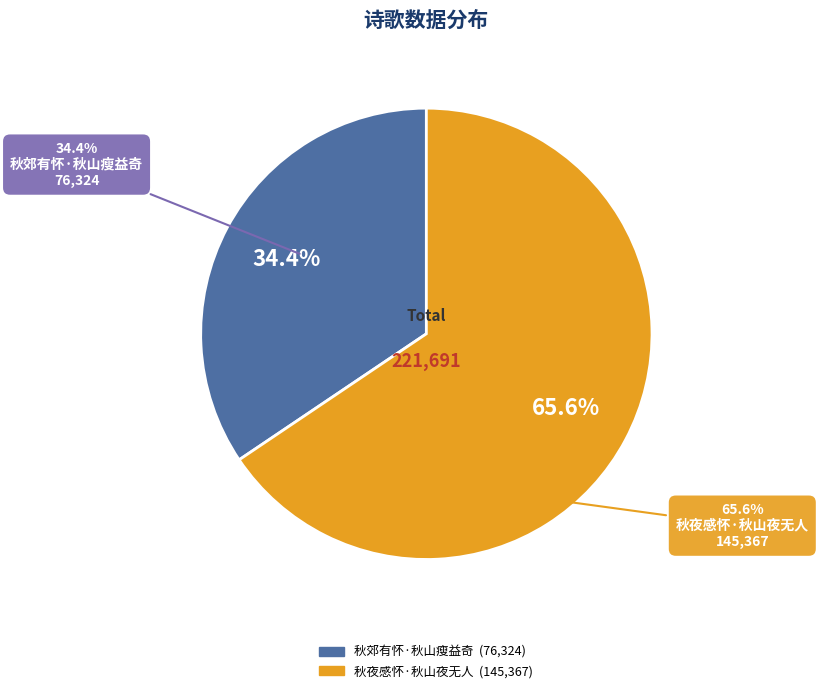

What percentage is the 秋郊有怀·秋山瘦益奇 slice, to the nearest percent?

34%